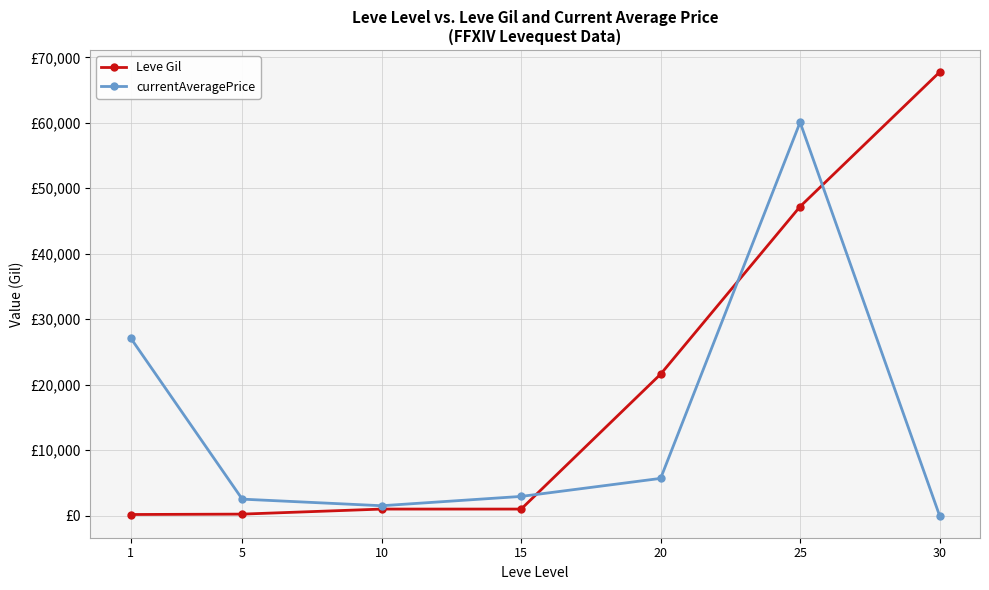

What are all the series names shown in the legend?

Leve Gil, currentAveragePrice